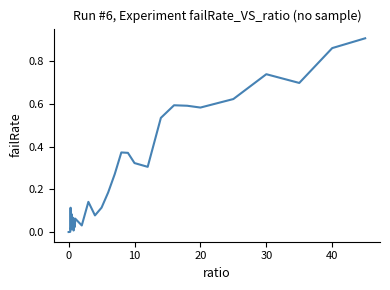

How many lines are shown in the chart?

1